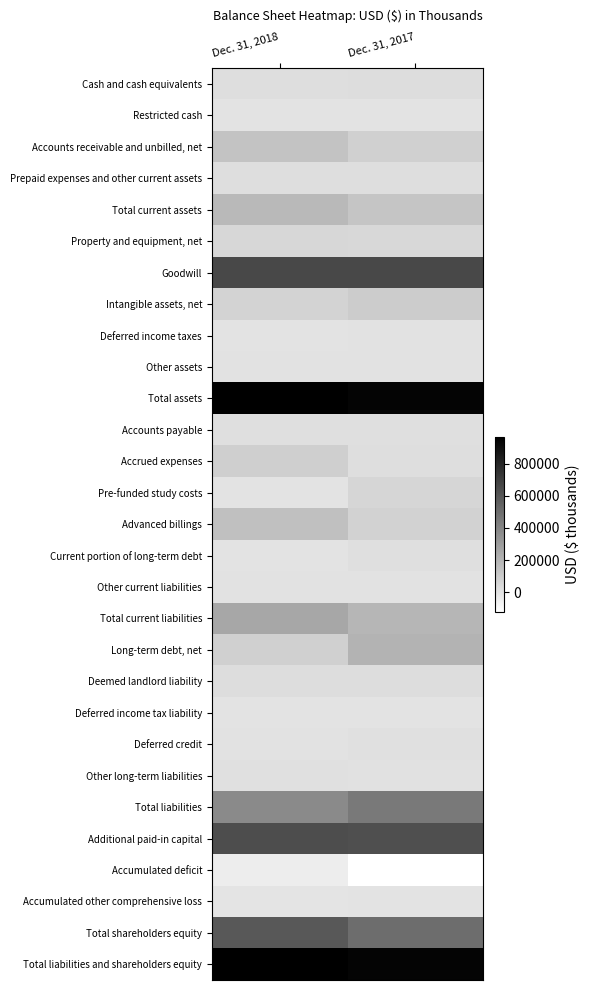

How many categories are shown in the chart?

2